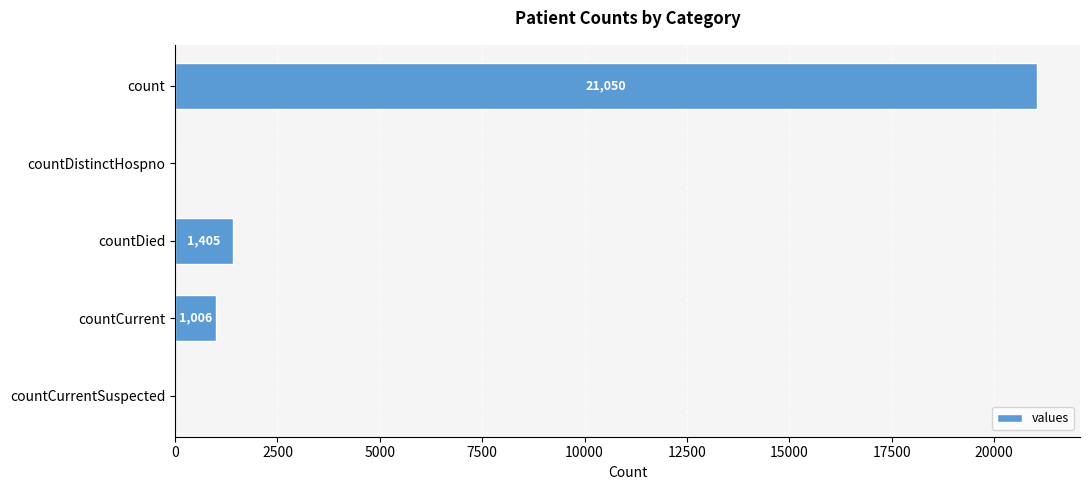

Count the number of categories in the chart.

5